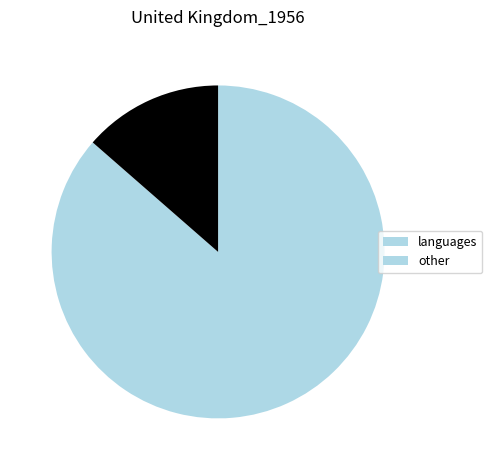

Does any single category account for the majority?

Yes